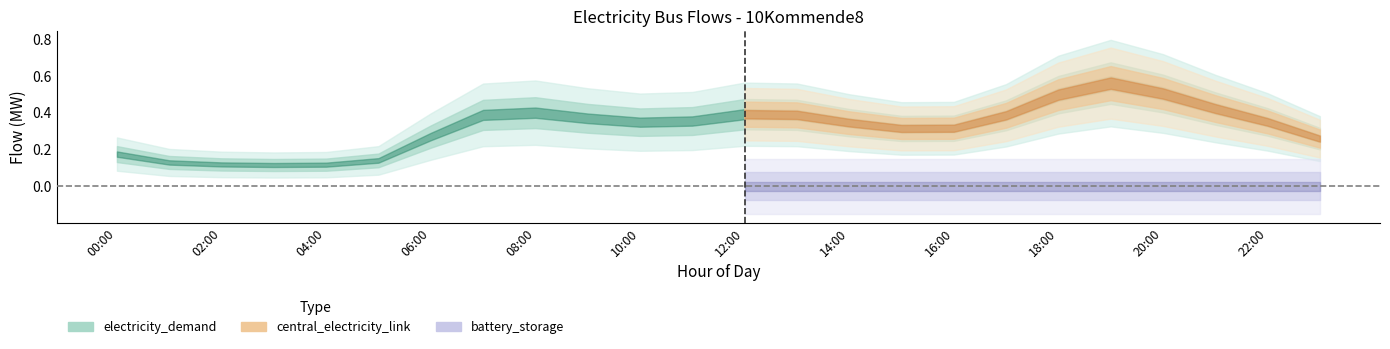

Which series changed the most between 06:00 and 19:00?

electricity_demand